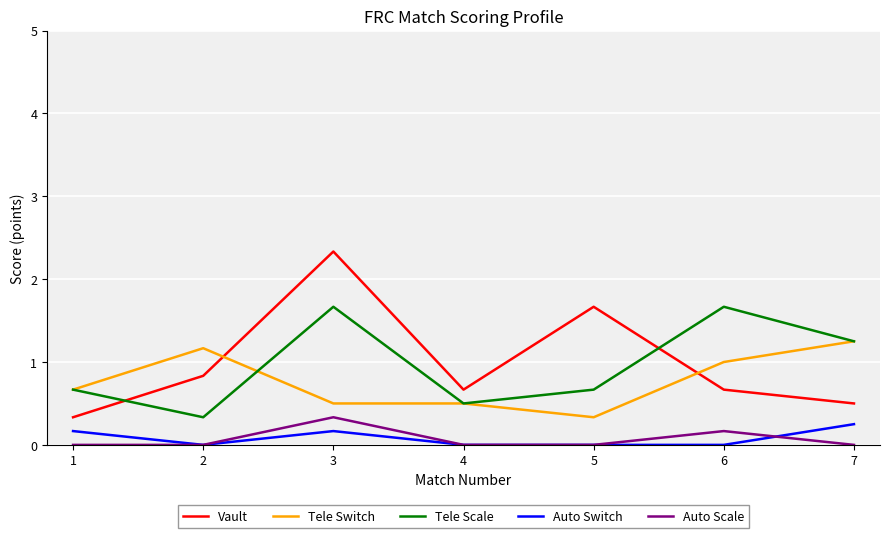

Rank the series by their maximum value, from lowest to highest.

Auto Switch, Auto Scale, Tele Switch, Tele Scale, Vault